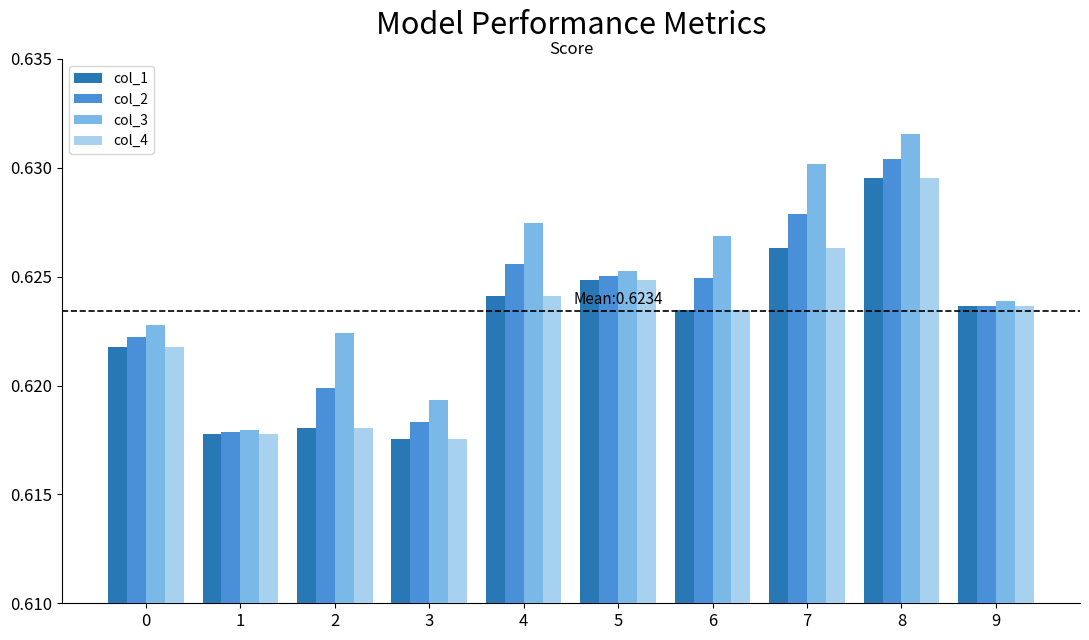

At which label does col_3 reach its peak?

8